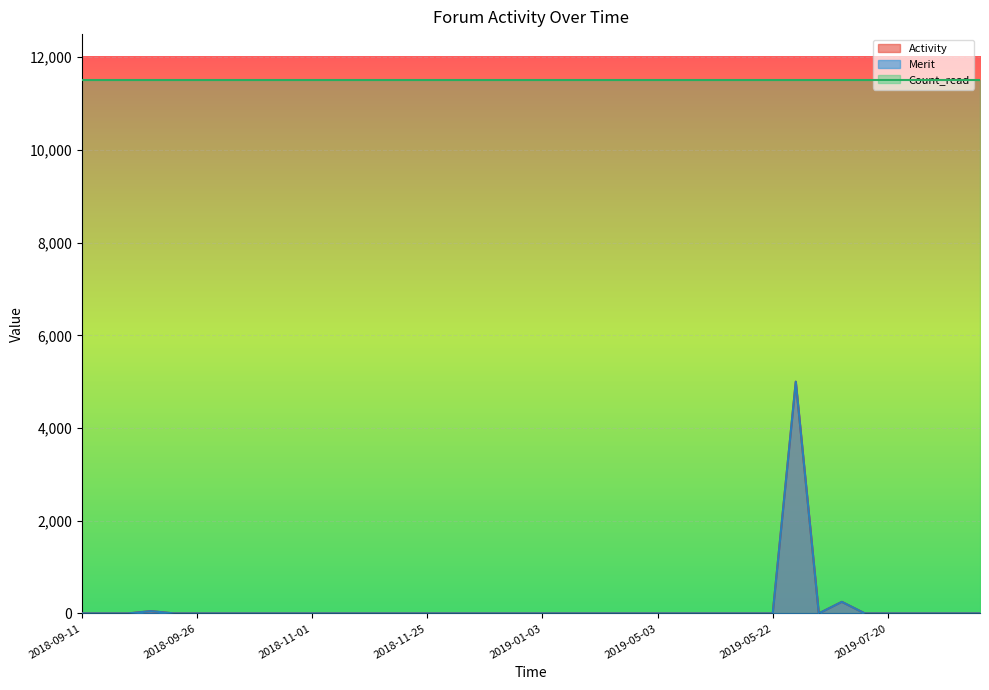

Between 2019-02-17 and 2019-05-24, which is larger?

2019-05-24